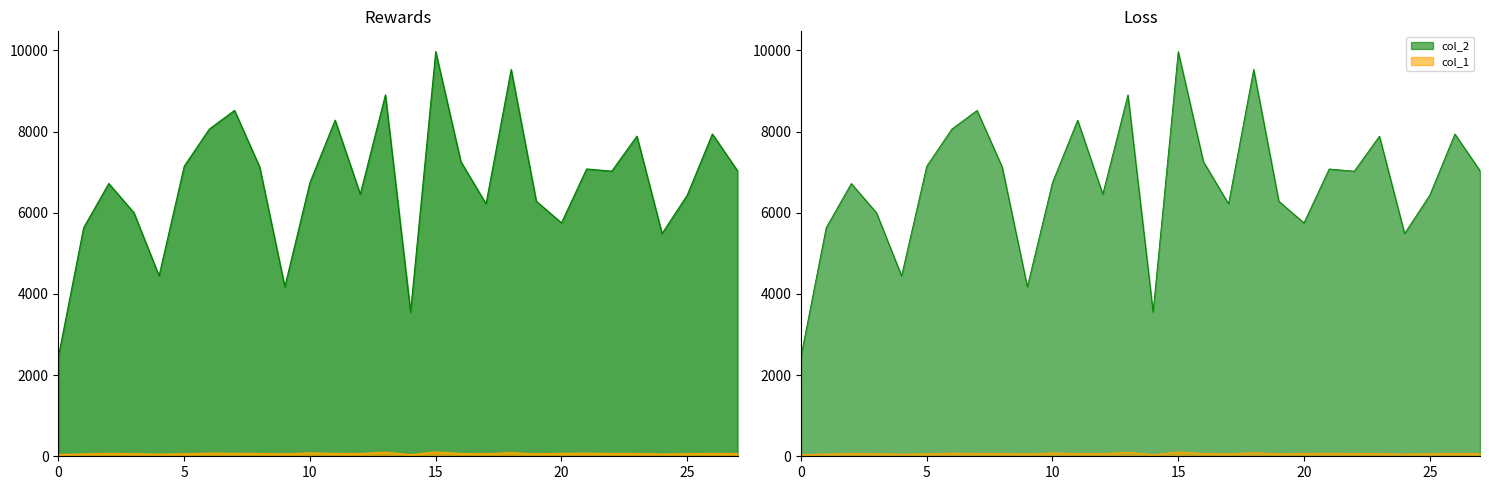

In col_1, how many points are higher than both neighbors (excluding endpoints)?

8